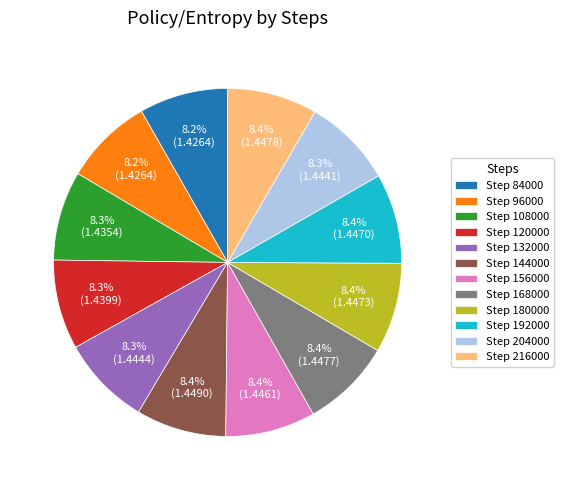

Is there any slice that represents more than half of the pie?

No